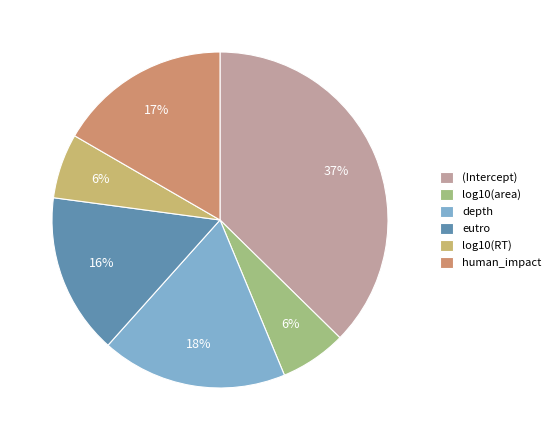

Which slice is the largest?

(Intercept)